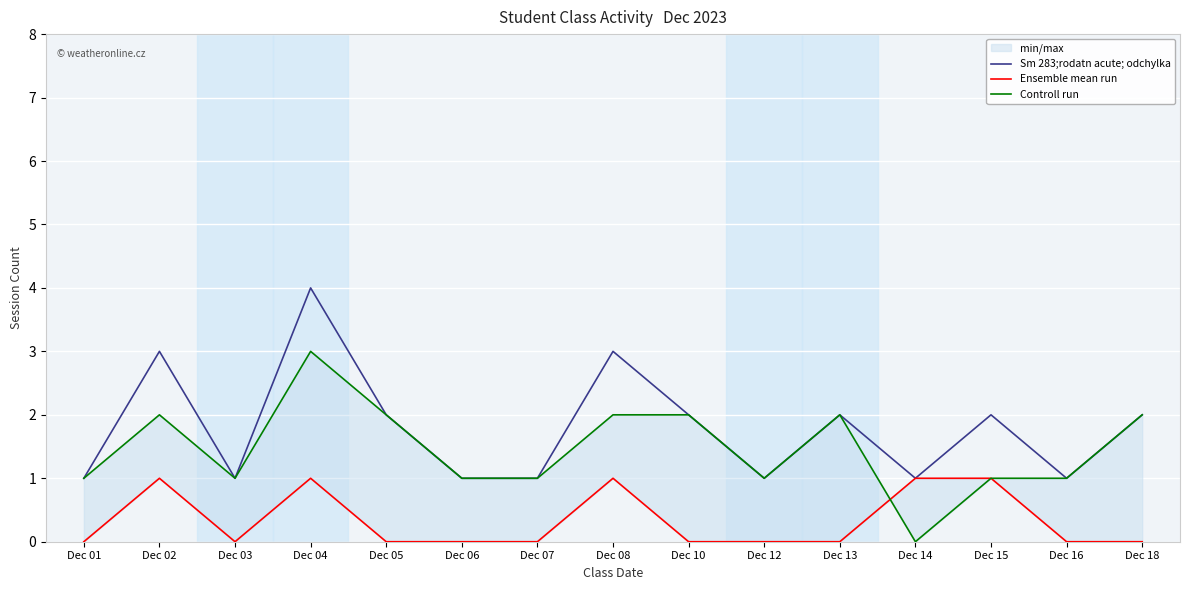

Which category has the highest value in the Sm 283;rodatn acute; odchylka series?

Dec 04